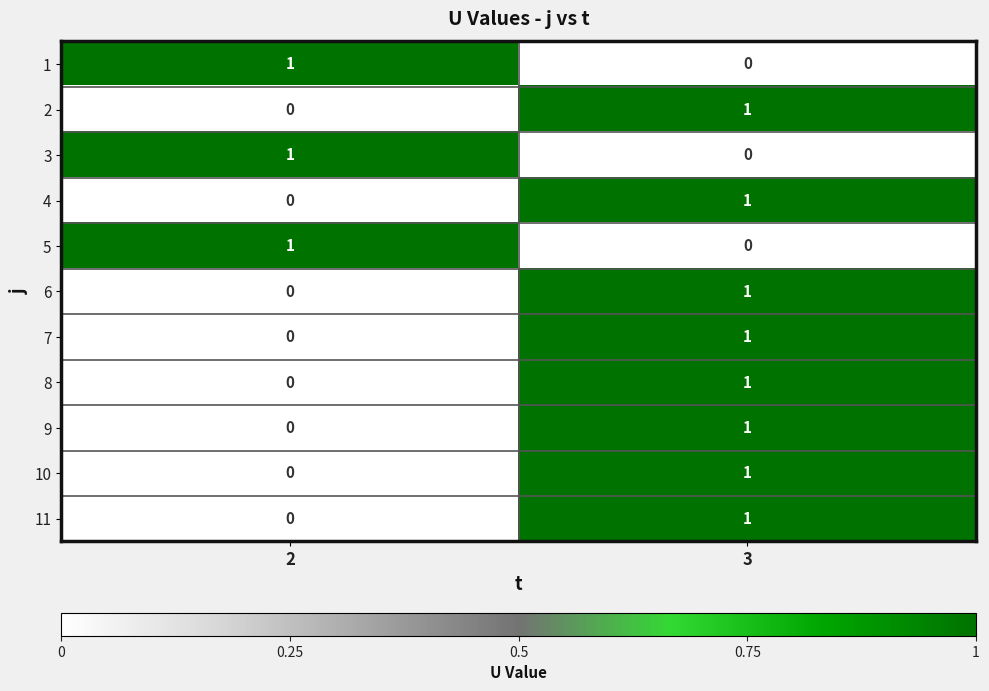

What is the total value across all series at 2?

3